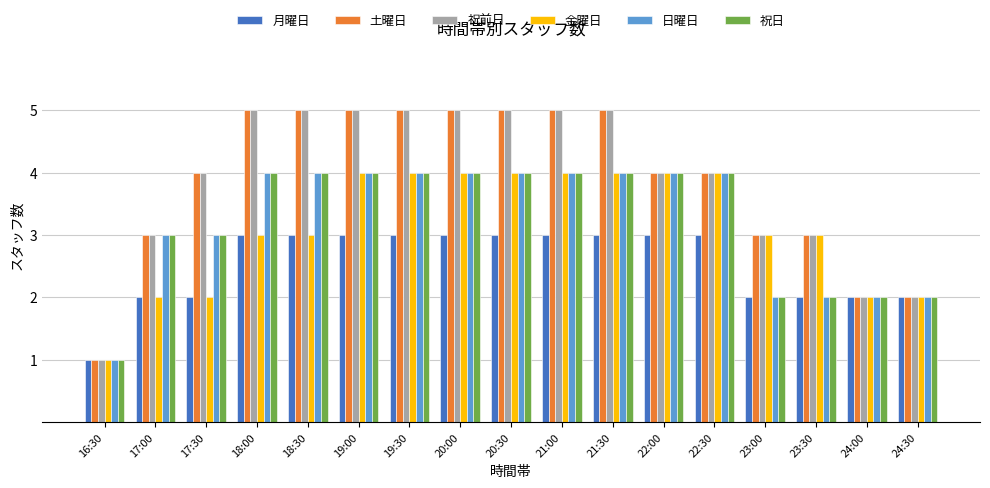

Reading left to right, extract all data points from this chart.

月曜日: 16:30=1	17:00=2	17:30=2	18:00=3	18:30=3	19:00=3	19:30=3	20:00=3	20:30=3	21:00=3	21:30=3	22:00=3	22:30=3	23:00=2	23:30=2	24:00=2	24:30=2
土曜日: 16:30=1	17:00=3	17:30=4	18:00=5	18:30=5	19:00=5	19:30=5	20:00=5	20:30=5	21:00=5	21:30=5	22:00=4	22:30=4	23:00=3	23:30=3	24:00=2	24:30=2
祝前日: 16:30=1	17:00=3	17:30=4	18:00=5	18:30=5	19:00=5	19:30=5	20:00=5	20:30=5	21:00=5	21:30=5	22:00=4	22:30=4	23:00=3	23:30=3	24:00=2	24:30=2
金曜日: 16:30=1	17:00=2	17:30=2	18:00=3	18:30=3	19:00=4	19:30=4	20:00=4	20:30=4	21:00=4	21:30=4	22:00=4	22:30=4	23:00=3	23:30=3	24:00=2	24:30=2
日曜日: 16:30=1	17:00=3	17:30=3	18:00=4	18:30=4	19:00=4	19:30=4	20:00=4	20:30=4	21:00=4	21:30=4	22:00=4	22:30=4	23:00=2	23:30=2	24:00=2	24:30=2
祝日: 16:30=1	17:00=3	17:30=3	18:00=4	18:30=4	19:00=4	19:30=4	20:00=4	20:30=4	21:00=4	21:30=4	22:00=4	22:30=4	23:00=2	23:30=2	24:00=2	24:30=2